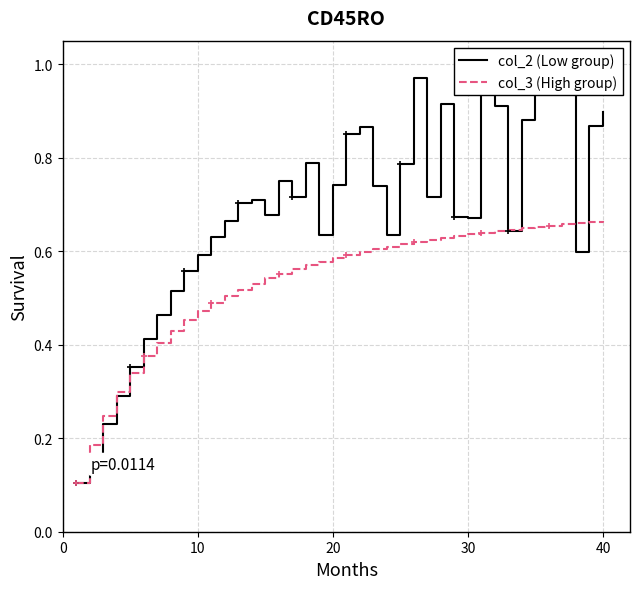

What is the highest value of the col_3 (High group) series?

0.7